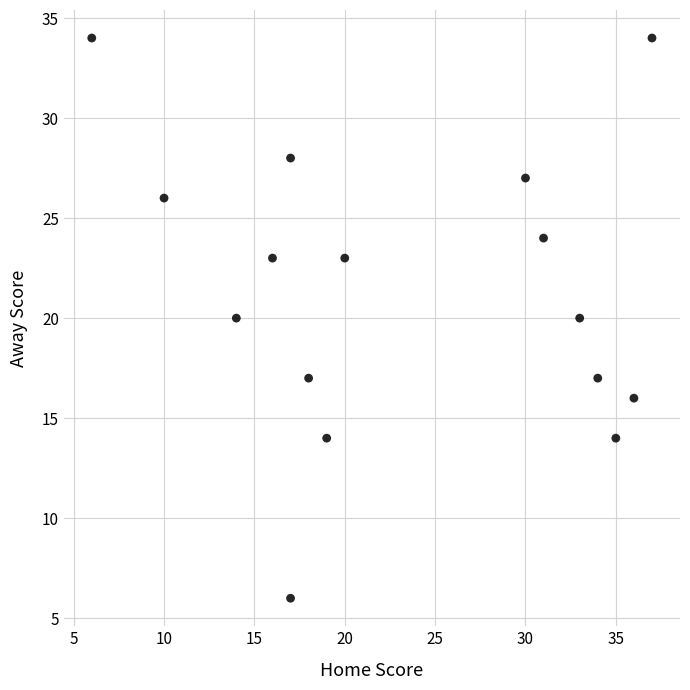

What is the range of X values (max minus min)?

31